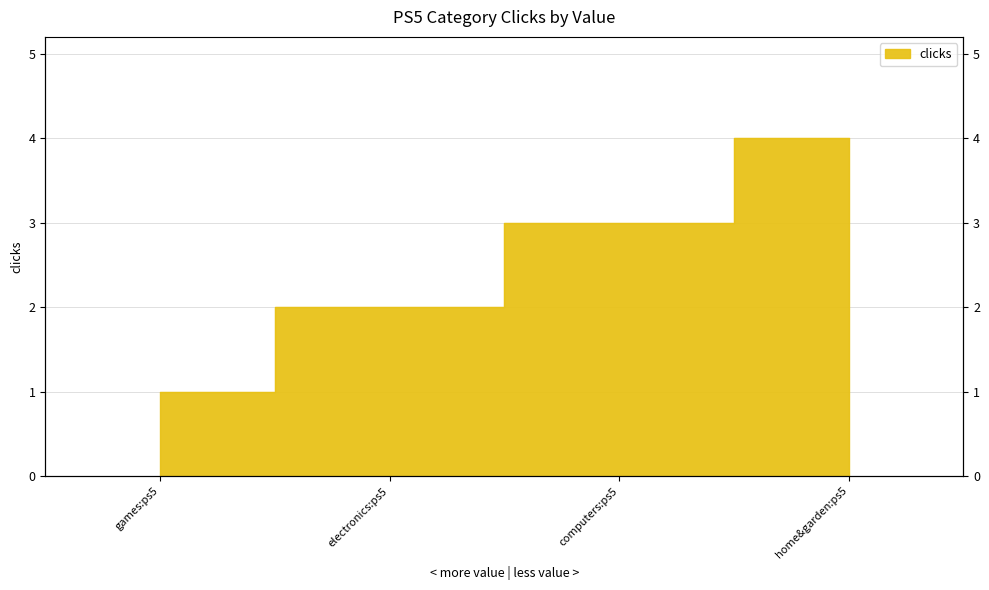

What is the label of the 4th point from the left?

home&garden:ps5